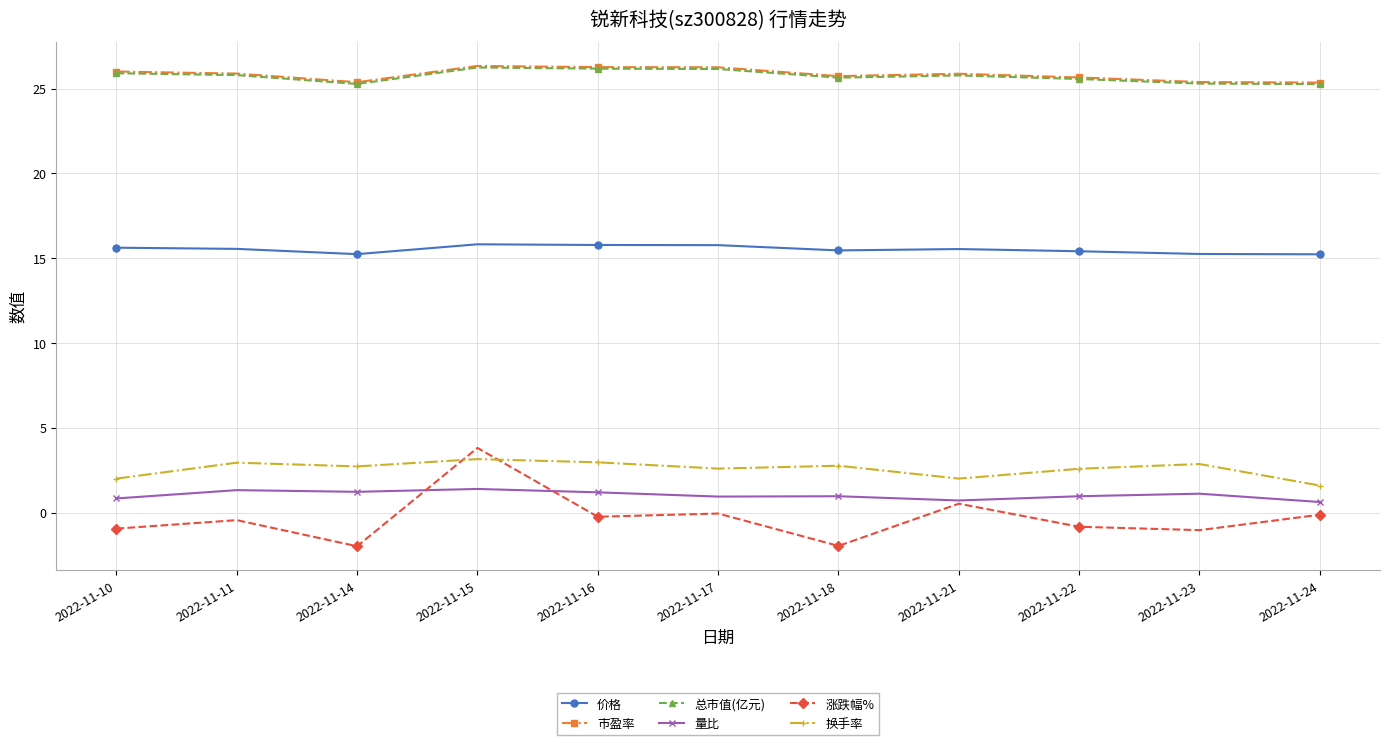

True or false: 总市值(亿元) has a value of 25.3 at 2022-11-24.

True